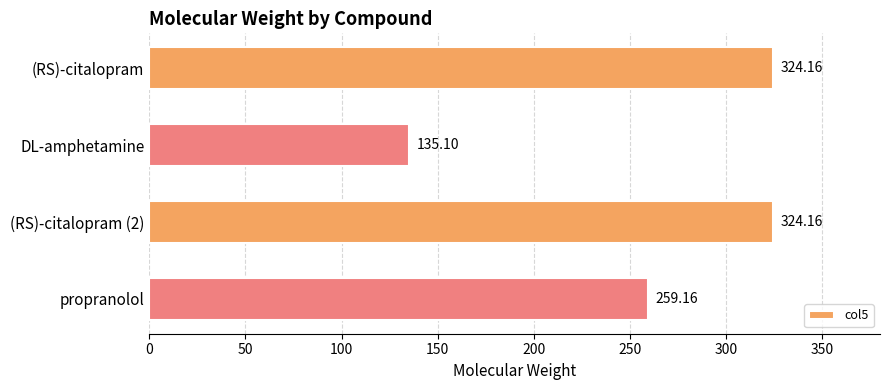

At which category does the chart reach its minimum across all series?

DL-amphetamine